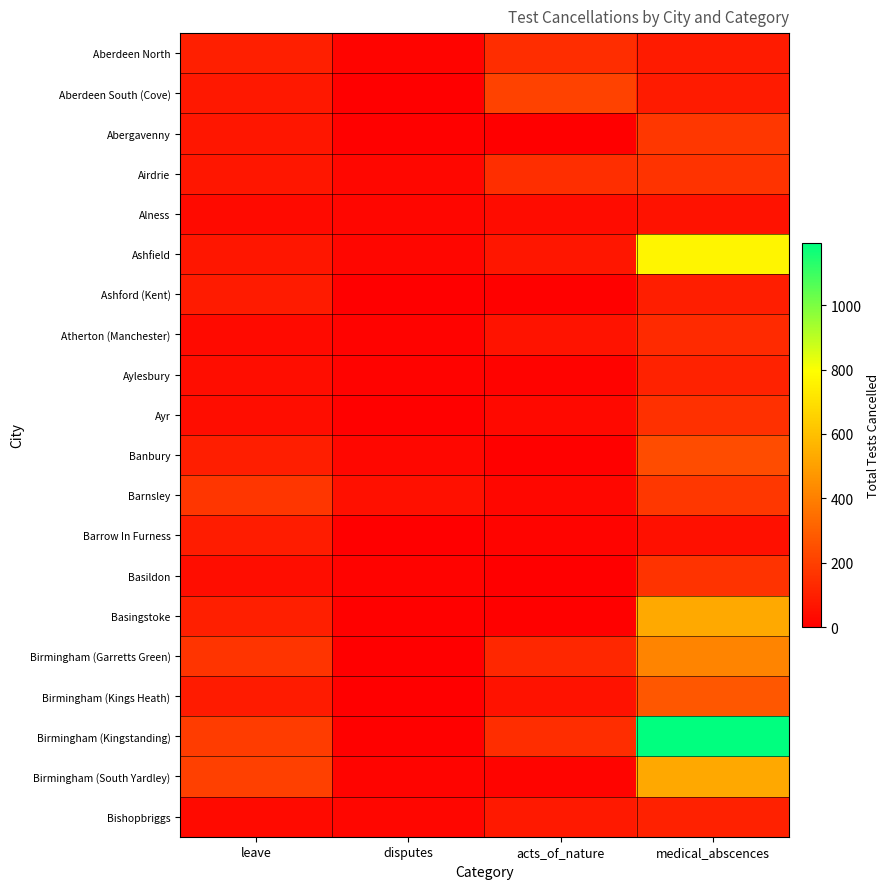

Reading left to right, extract all data points from this chart.

Aberdeen North: leave=98	disputes=15	acts_of_nature=142	medical_abscences=88
Aberdeen South (Cove): leave=76	disputes=0	acts_of_nature=209	medical_abscences=86
Abergavenny: leave=74	disputes=8	acts_of_nature=0	medical_abscences=173
Airdrie: leave=73	disputes=25	acts_of_nature=148	medical_abscences=159
Alness: leave=35	disputes=20	acts_of_nature=41	medical_abscences=57
Ashfield: leave=70	disputes=23	acts_of_nature=71	medical_abscences=765
Ashford (Kent): leave=88	disputes=0	acts_of_nature=7	medical_abscences=97
Atherton (Manchester): leave=36	disputes=13	acts_of_nature=62	medical_abscences=135
Aylesbury: leave=43	disputes=11	acts_of_nature=13	medical_abscences=109
Ayr: leave=42	disputes=9	acts_of_nature=29	medical_abscences=150
Banbury: leave=94	disputes=27	acts_of_nature=6	medical_abscences=241
Barnsley: leave=170	disputes=52	acts_of_nature=24	medical_abscences=174
Barrow In Furness: leave=93	disputes=0	acts_of_nature=15	medical_abscences=54
Basildon: leave=44	disputes=10	acts_of_nature=0	medical_abscences=160
Basingstoke: leave=98	disputes=7	acts_of_nature=8	medical_abscences=530
Birmingham (Garretts Green): leave=165	disputes=0	acts_of_nature=125	medical_abscences=411
Birmingham (Kings Heath): leave=85	disputes=2	acts_of_nature=57	medical_abscences=272
Birmingham (Kingstanding): leave=187	disputes=9	acts_of_nature=140	medical_abscences=1194
Birmingham (South Yardley): leave=203	disputes=15	acts_of_nature=16	medical_abscences=525
Bishopbriggs: leave=34	disputes=20	acts_of_nature=80	medical_abscences=103